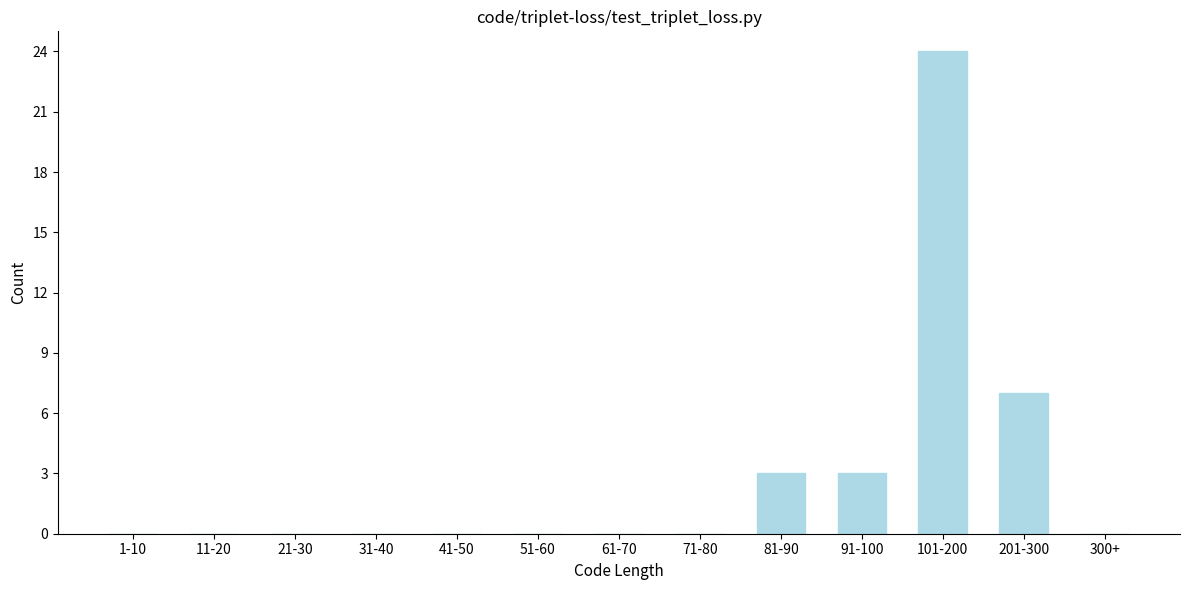

Reading right to left, what are all the values shown in this chart?

300+=0	201-300=7	101-200=24	91-100=3	81-90=3	71-80=0	61-70=0	51-60=0	41-50=0	31-40=0	21-30=0	11-20=0	1-10=0